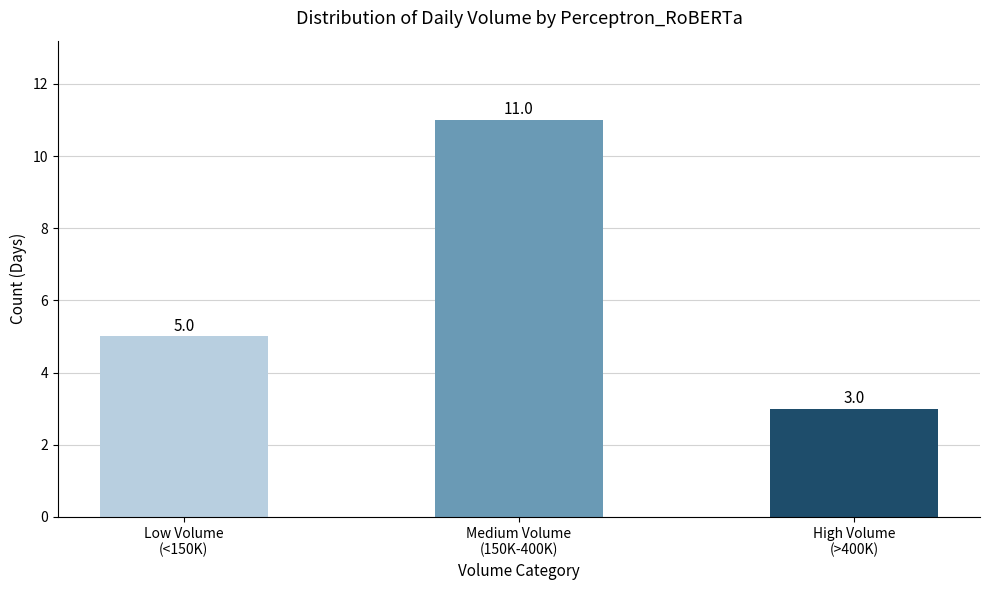

What is the greatest value displayed?

11